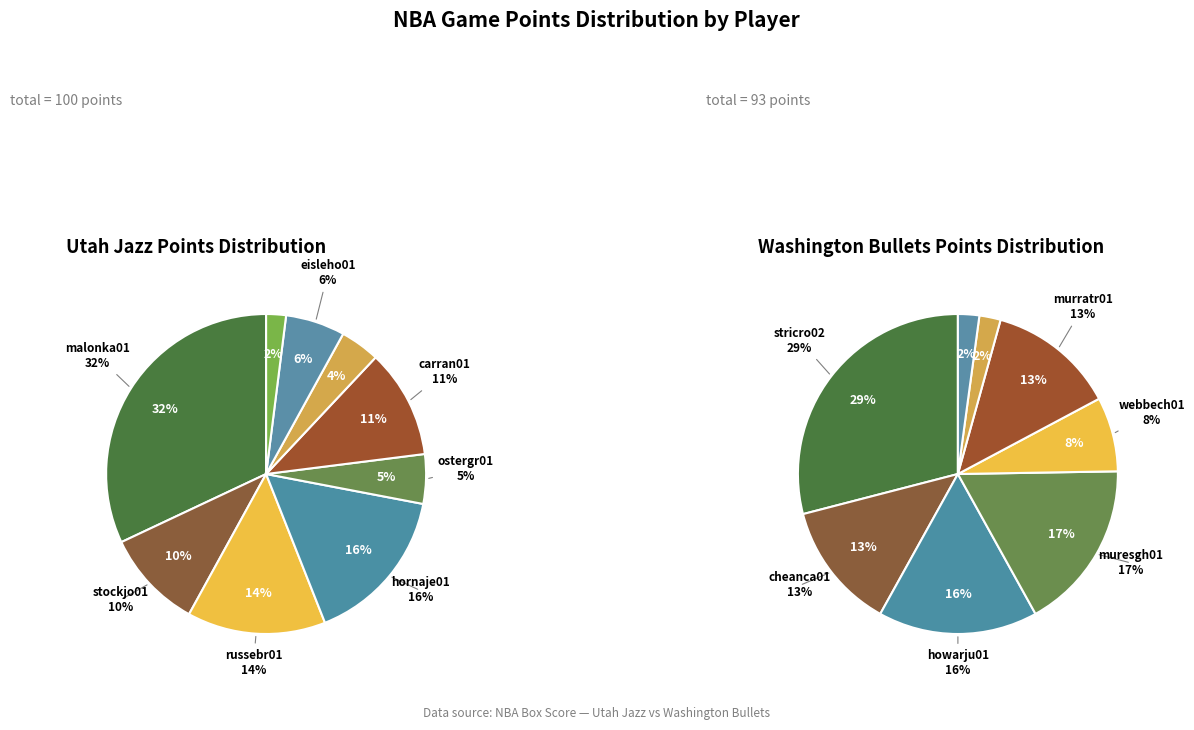

Which slice is the largest?

malonka01